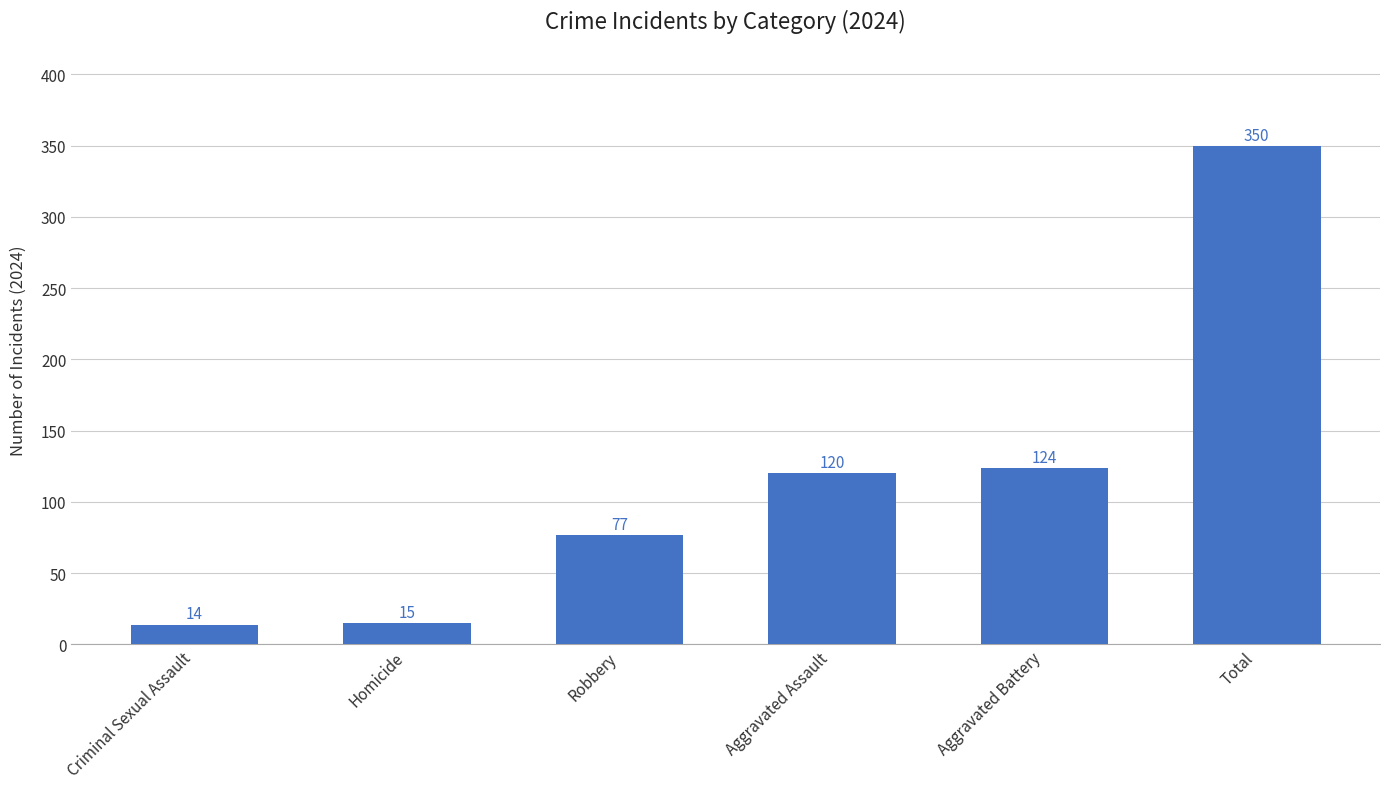

What is the label of the 2nd bar from the left?

Homicide